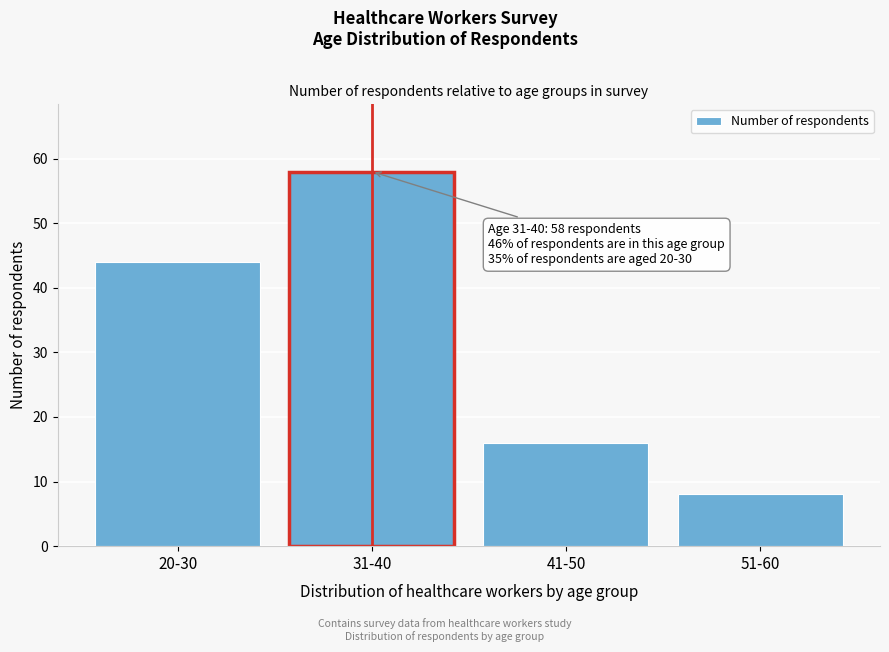

Reading left to right, transcribe all the data shown in this chart.

44	58	16	8